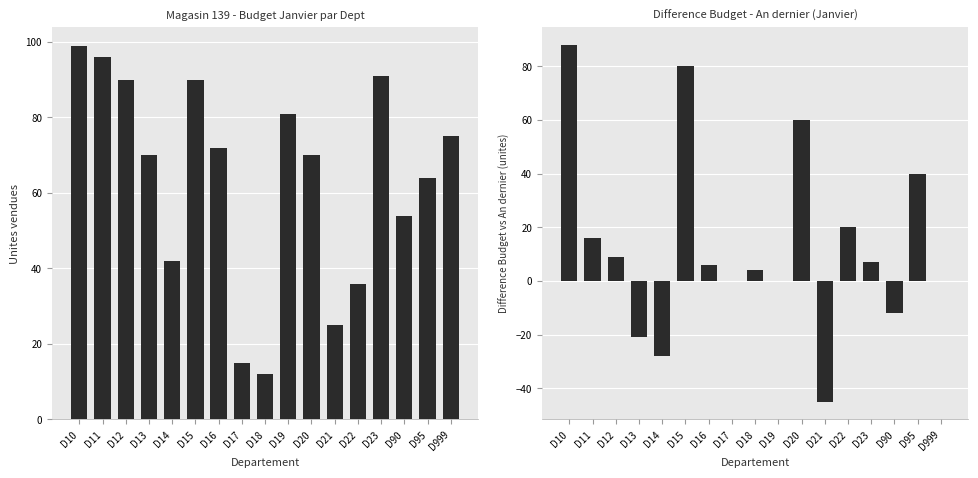

Where does the Budget Janvier series first go above 70?

D10